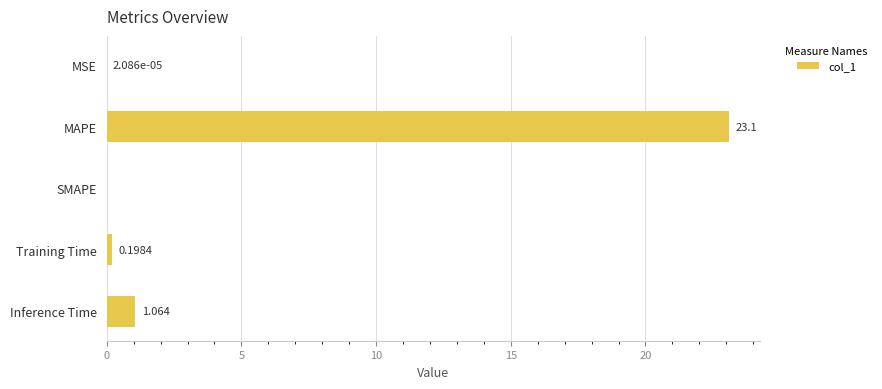

Which category has the highest value across all series?

MAPE